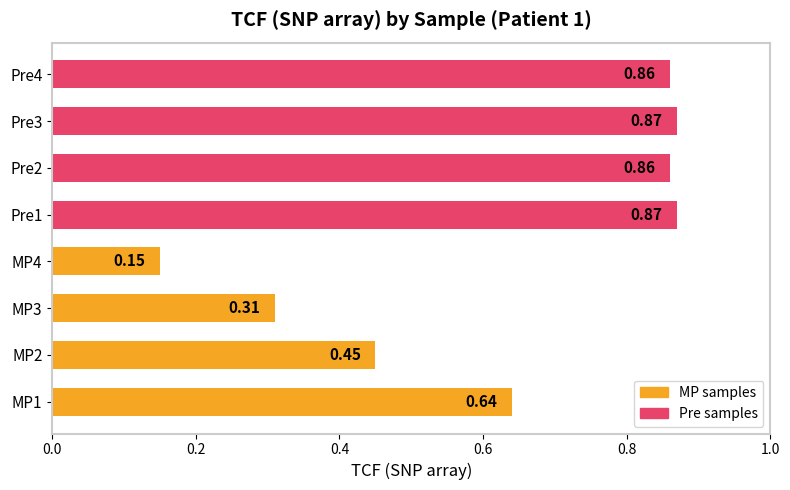

What is the change in value from MP2 to MP4?

-0.3